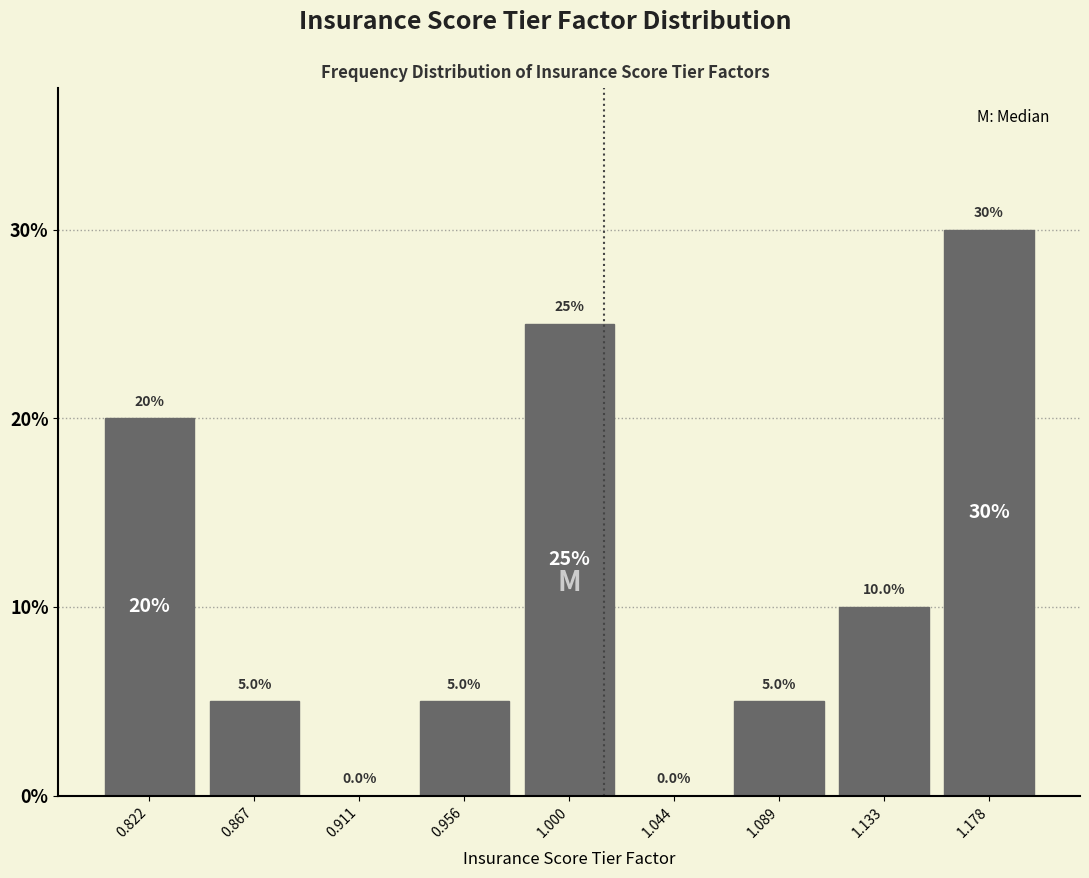

Reading left to right, transcribe this chart: for each bar, give the range it covers on the x-axis and its height. The bar edges are not printed on the chart, so give them approximately, as read against the axis.

0.800 to 0.845: 20.0
0.845 to 0.890: 5.0
0.890 to 0.935: 0.0
0.935 to 0.980: 5.0
0.980 to 1.020: 25.0
1.020 to 1.065: 0.0
1.065 to 1.110: 5.0
1.110 to 1.155: 10.0
1.155 to 1.200: 30.0